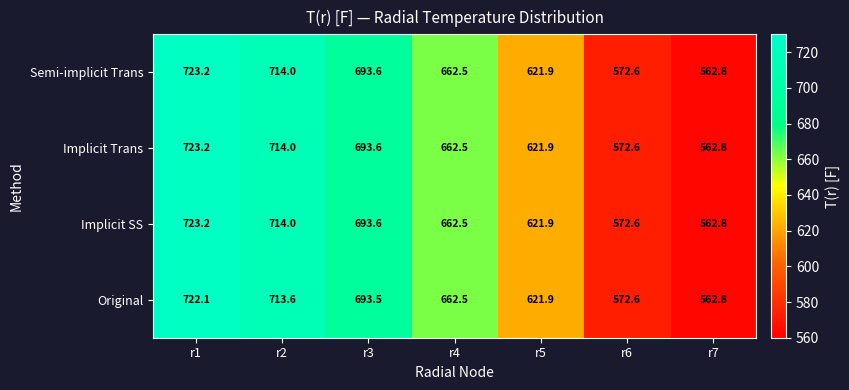

What is the average value of the Original series?

649.9